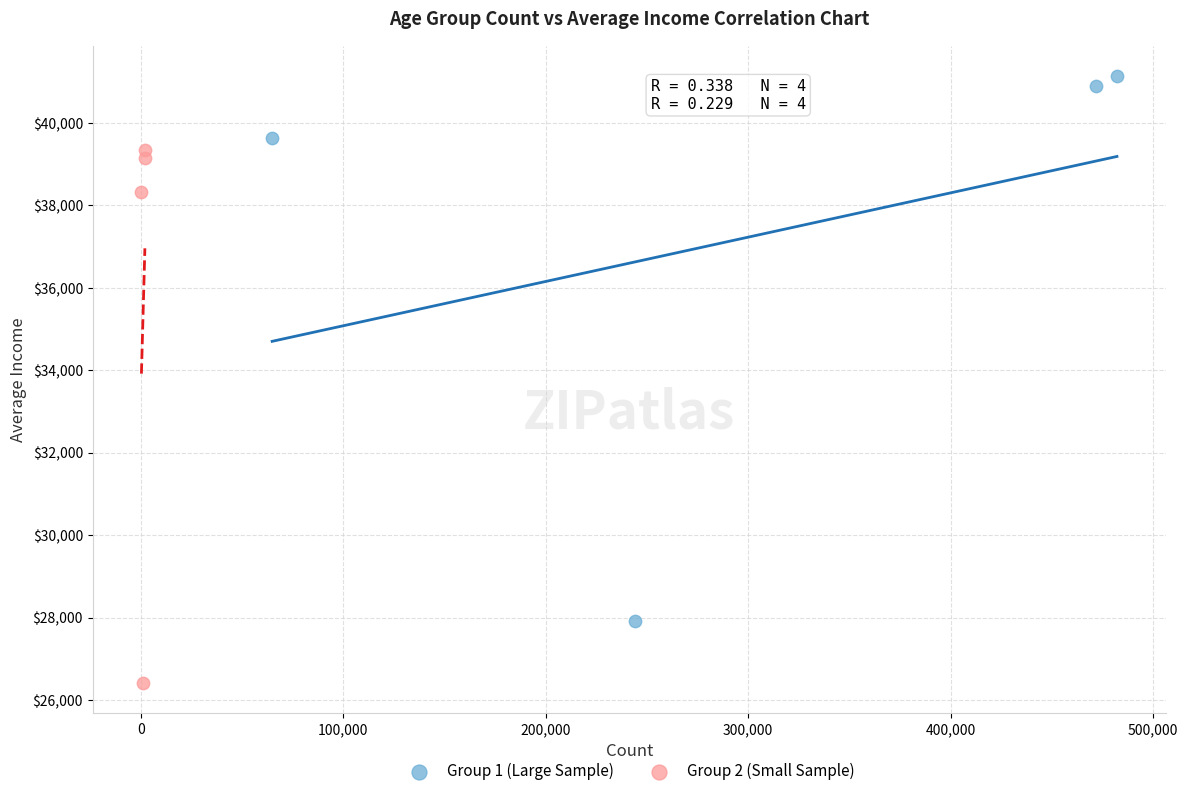

Which series contains the lowest Y value?

Group 2 (Small Sample)